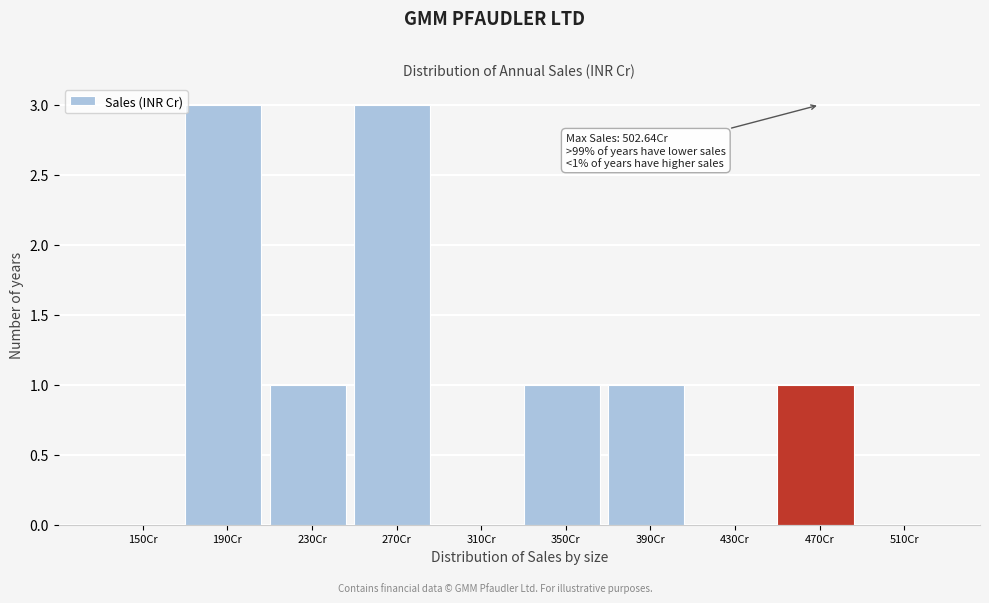

Reading right to left, extract all data points from this chart.

510Cr=0	470Cr=1	430Cr=0	390Cr=1	350Cr=1	310Cr=0	270Cr=3	230Cr=1	190Cr=3	150Cr=0